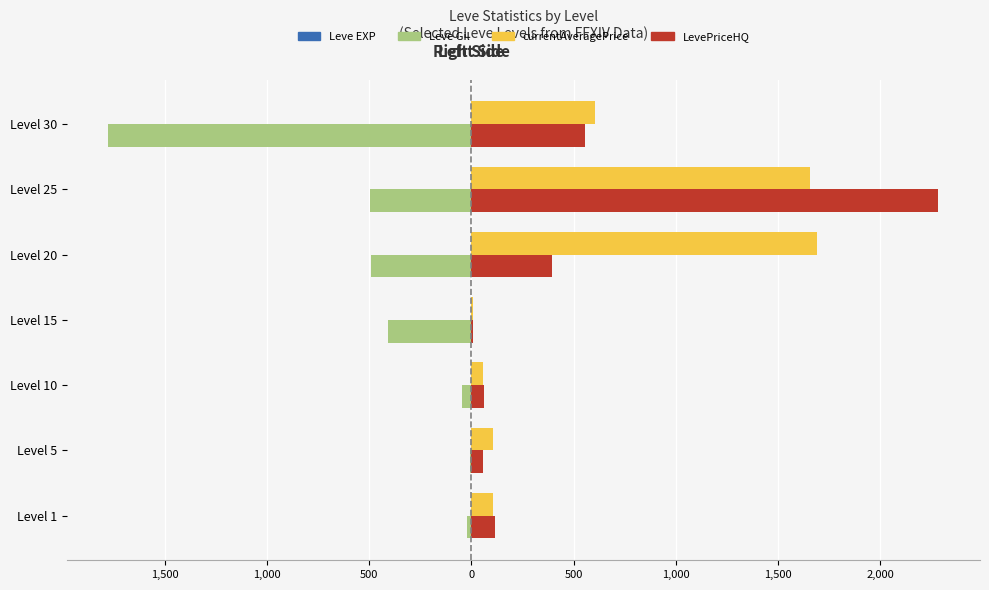

What is the minimum value shown in the chart?

-1775.4